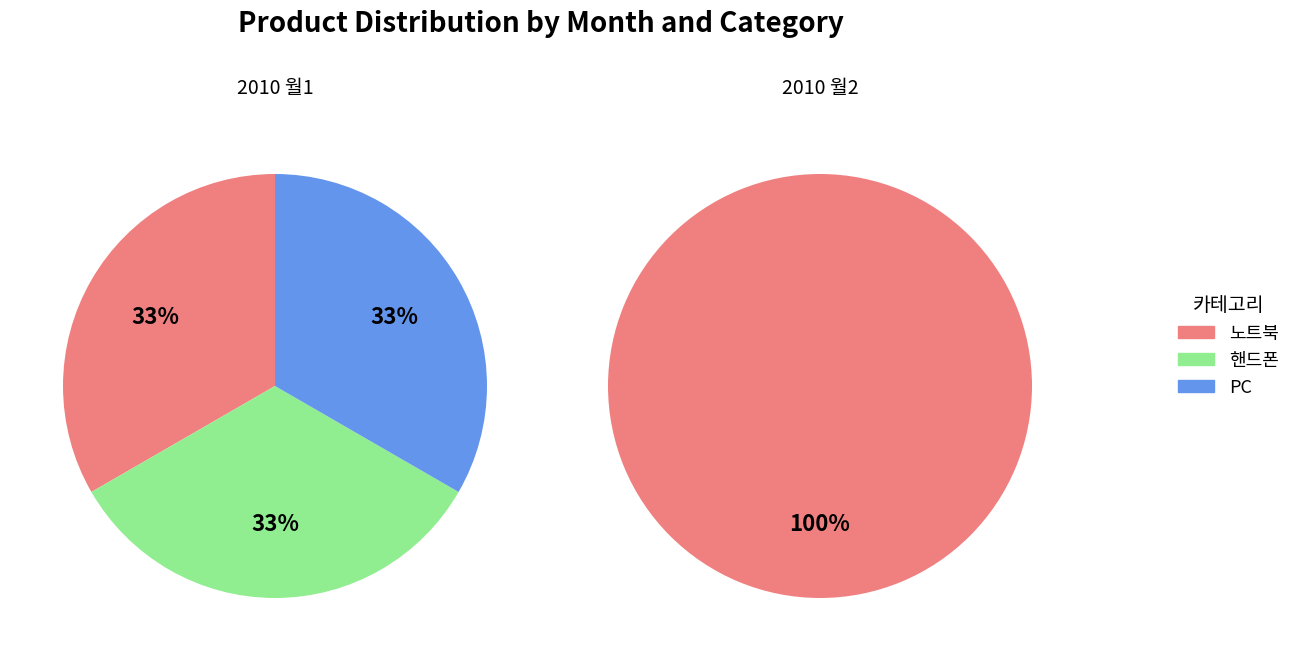

Rank the categories by PC value from highest to lowest.

노트북, 핸드폰